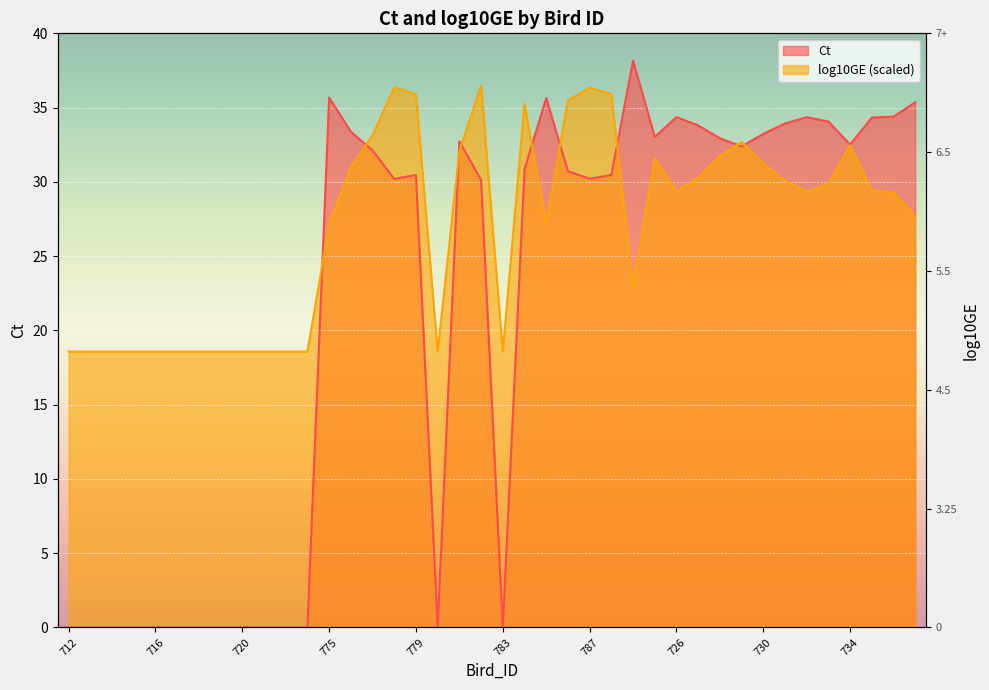

Reading left to right, transcribe all the data shown in this chart.

Ct: 0.0	0.0	0.0	0.0	0.0	0.0	0.0	0.0	0.0	0.0	0.0	0.0	35.7	33.4	32.1	30.2	30.5	0.0	32.7	30.1	0.0	30.9	35.6	30.7	30.2	30.5	38.2	33.0	34.4	33.8	32.9	32.4	33.2	33.9	34.4	34.1	32.5	34.3	34.4	35.4
log10GE: 18.6	18.6	18.6	18.6	18.6	18.6	18.6	18.6	18.6	18.6	18.6	18.6	27.1	31.0	33.1	36.4	35.9	18.6	32.1	36.5	18.6	35.3	27.2	35.5	36.3	35.9	23.0	31.6	29.4	30.3	31.7	32.7	31.2	30.1	29.4	29.8	32.5	29.4	29.3	27.7